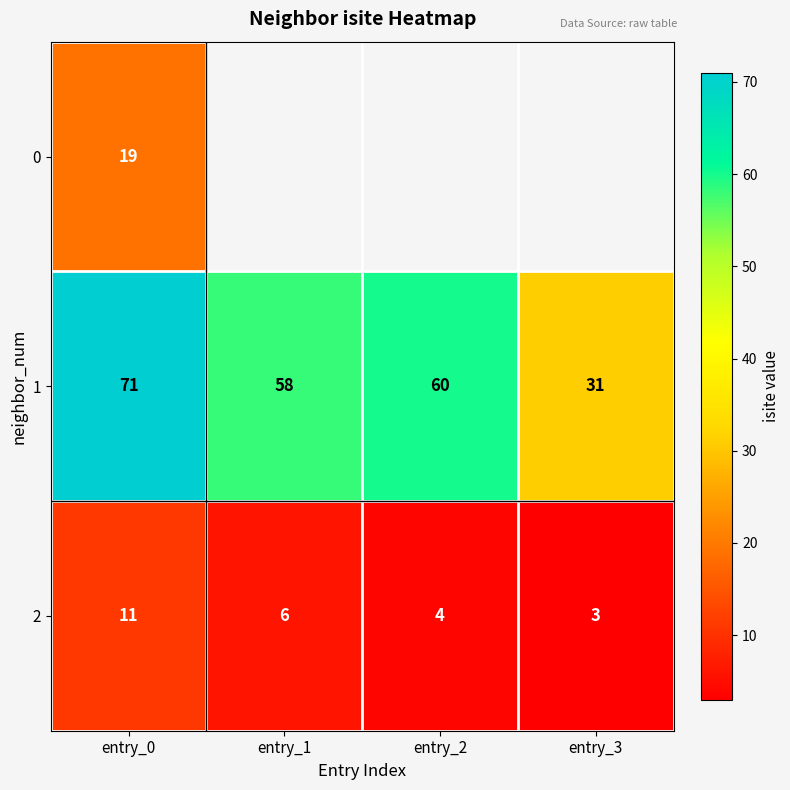

What value does the 2 series have at entry_3?

3